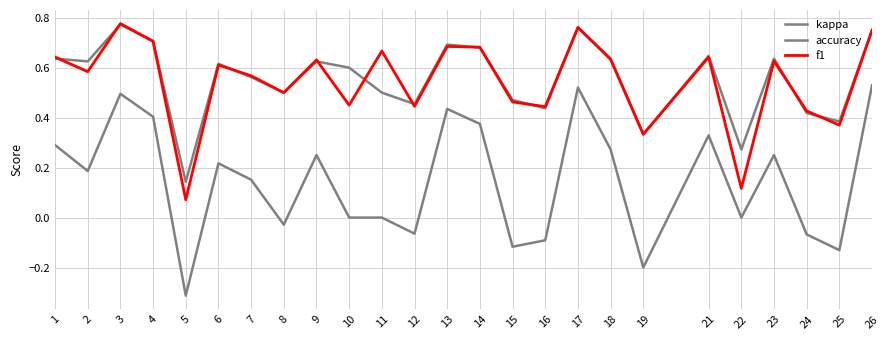

List the series in order of their peak value, lowest first.

kappa, accuracy, f1